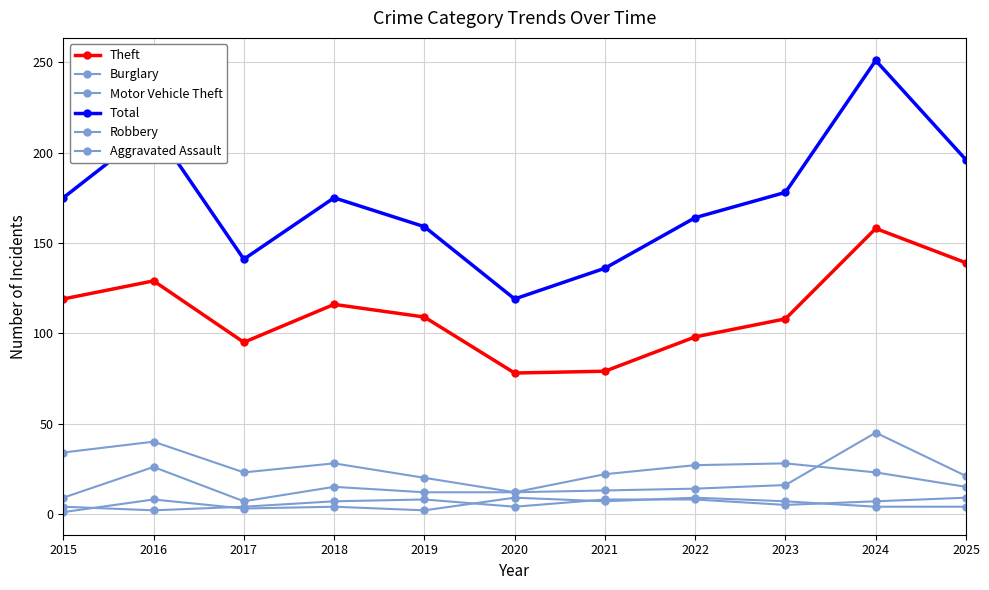

How many data points in Total are less than 175?

5